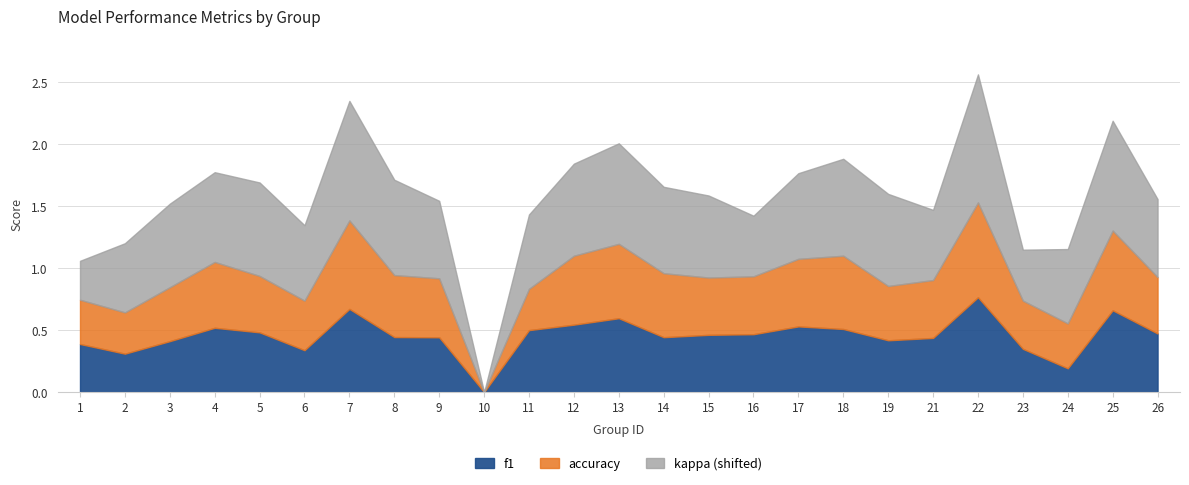

Does the chart display data point markers on the line(s)?

No